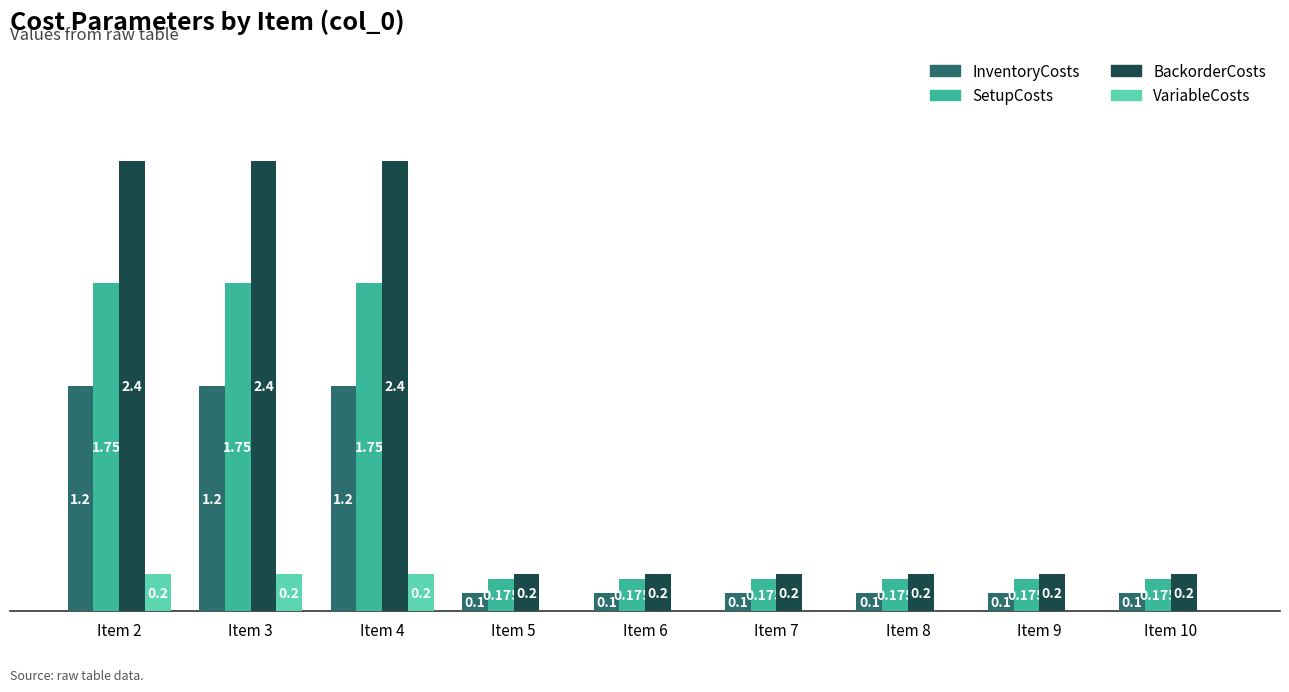

Is the value of InventoryCosts at Item 3 greater than the value of VariableCosts at Item 5?

Yes